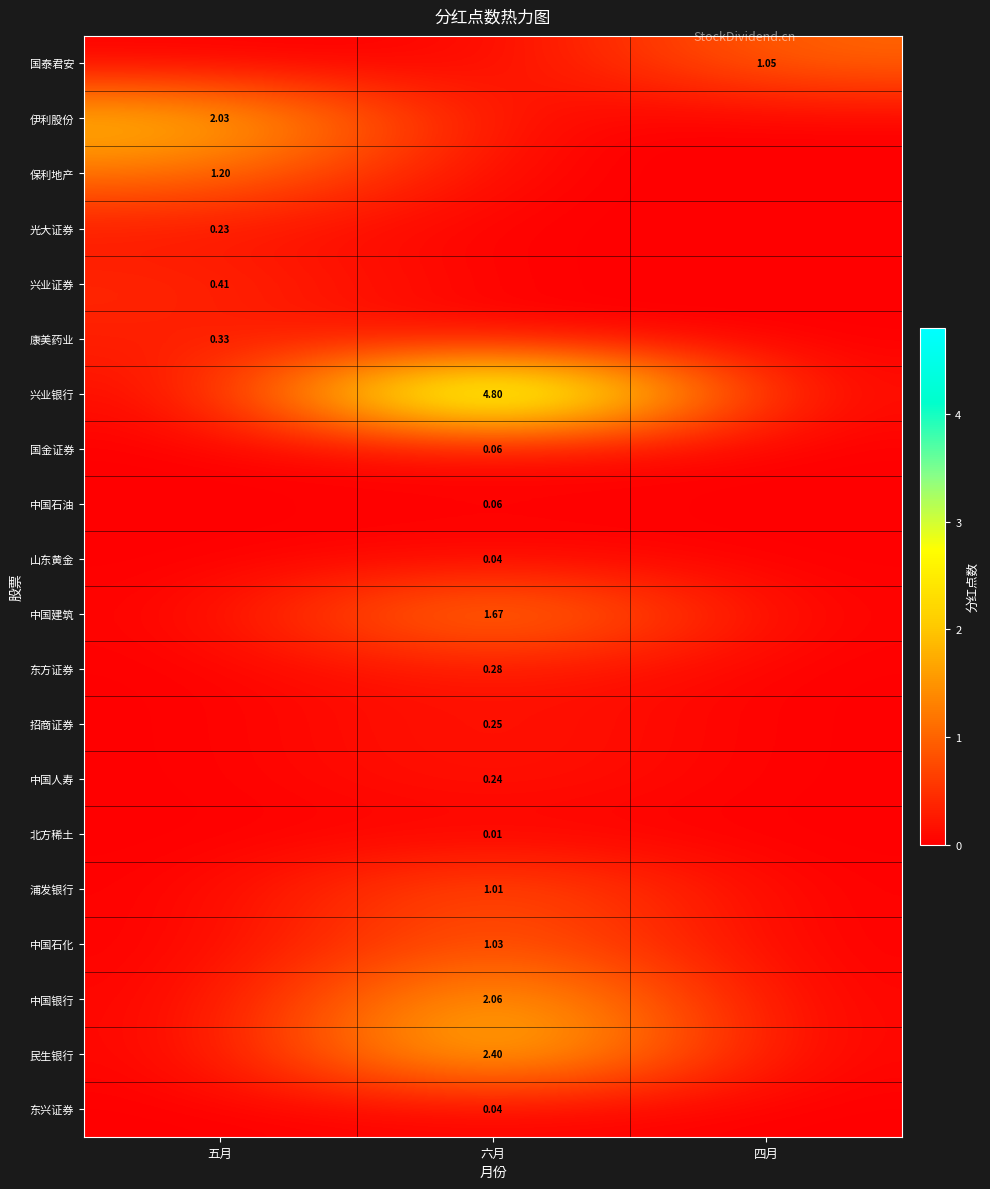

What is the highest value of the row_2 series?

1.2